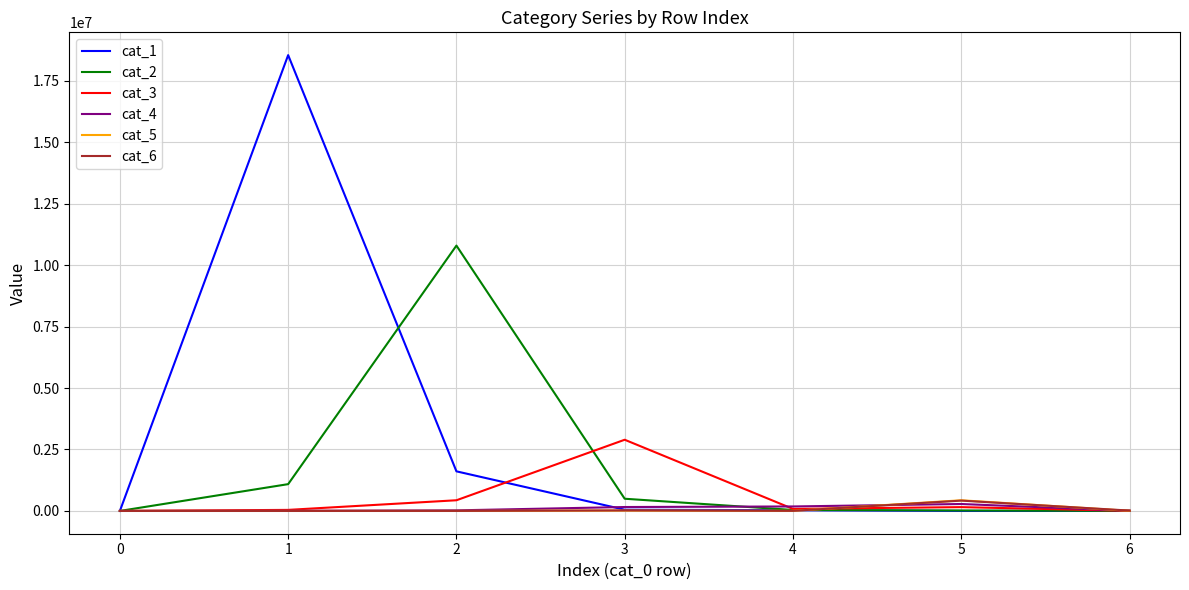

How many lines are shown in the chart?

6